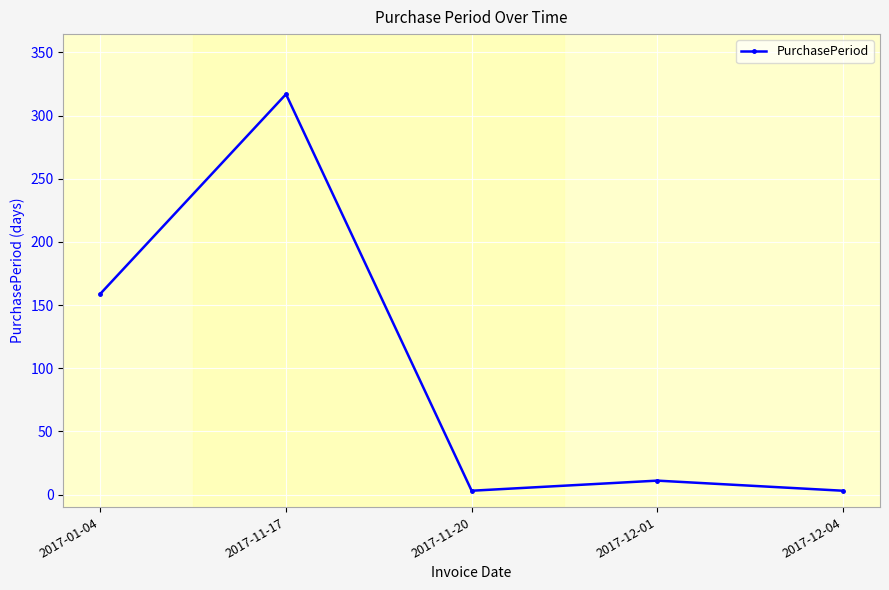

Where is the first local maximum?

2017-11-17